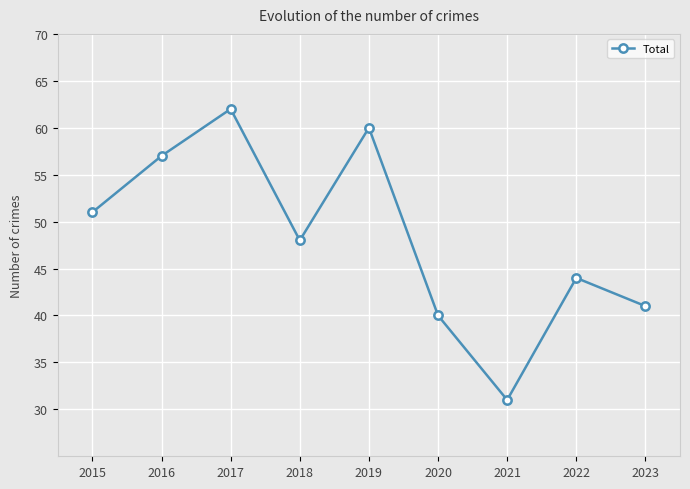

What is the maximum value shown in the chart?

62